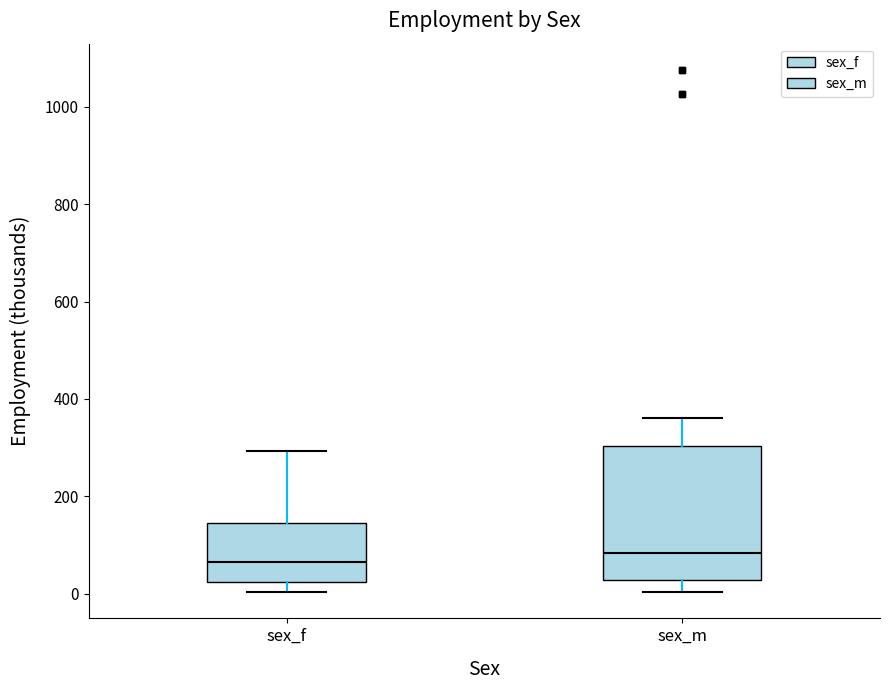

Where is the upper edge of the box for sex_f on the y-axis? The values are not printed on the chart, so give them approximately, as read against the axis.

140